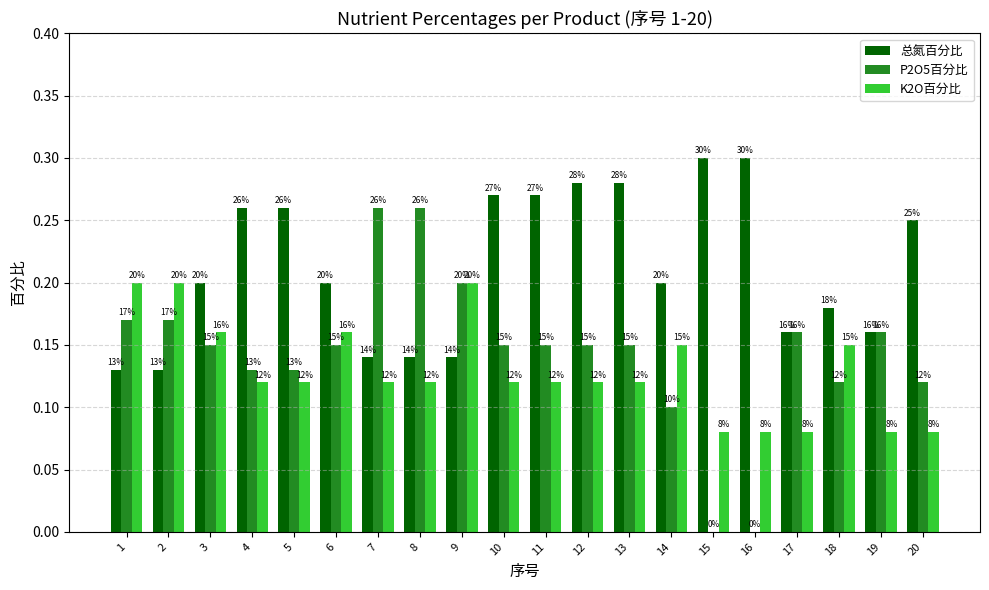

What is the value of the 总氮百分比 bar at the 2nd from the left?

0.1